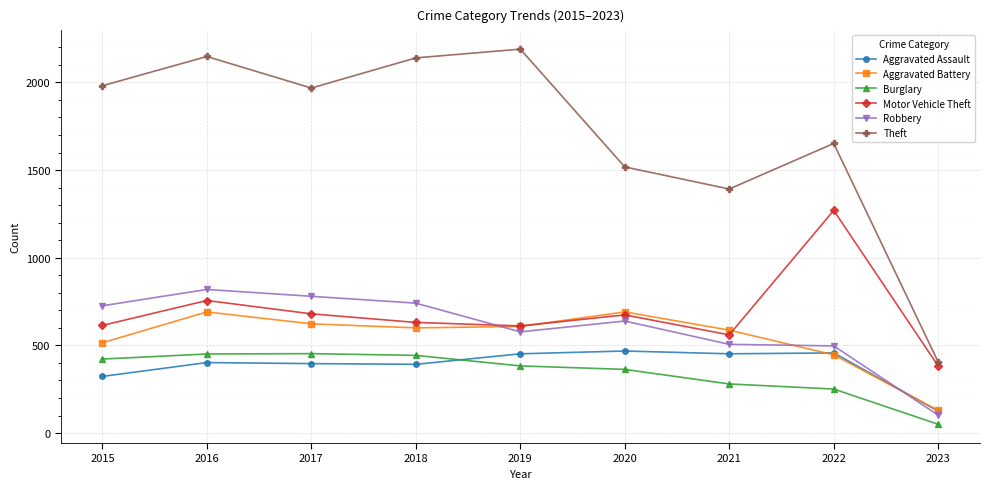

Is the value of Aggravated Battery at 2016 greater than the value of Robbery at 2019?

Yes